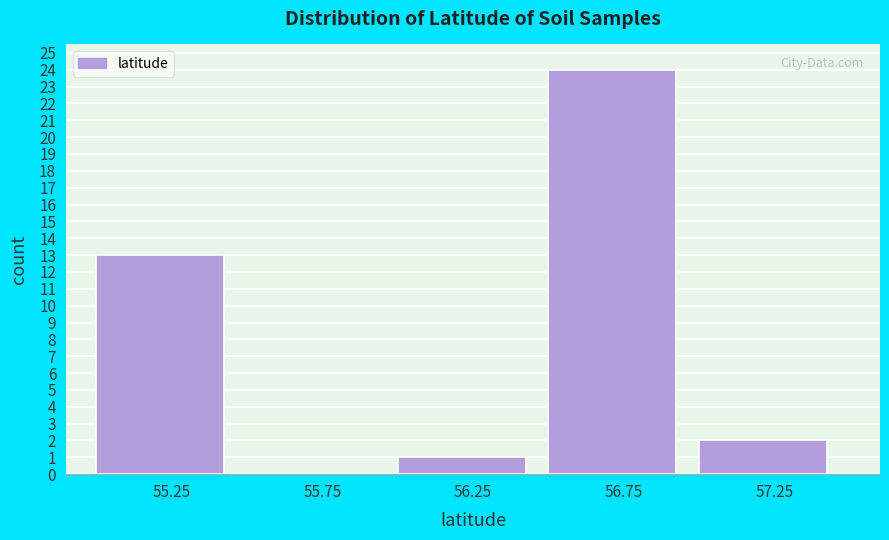

How tall is the bar that spans 56.0 to 56.5 on the x-axis? The values are not printed on the chart, so give them approximately, as read against the axis.

1